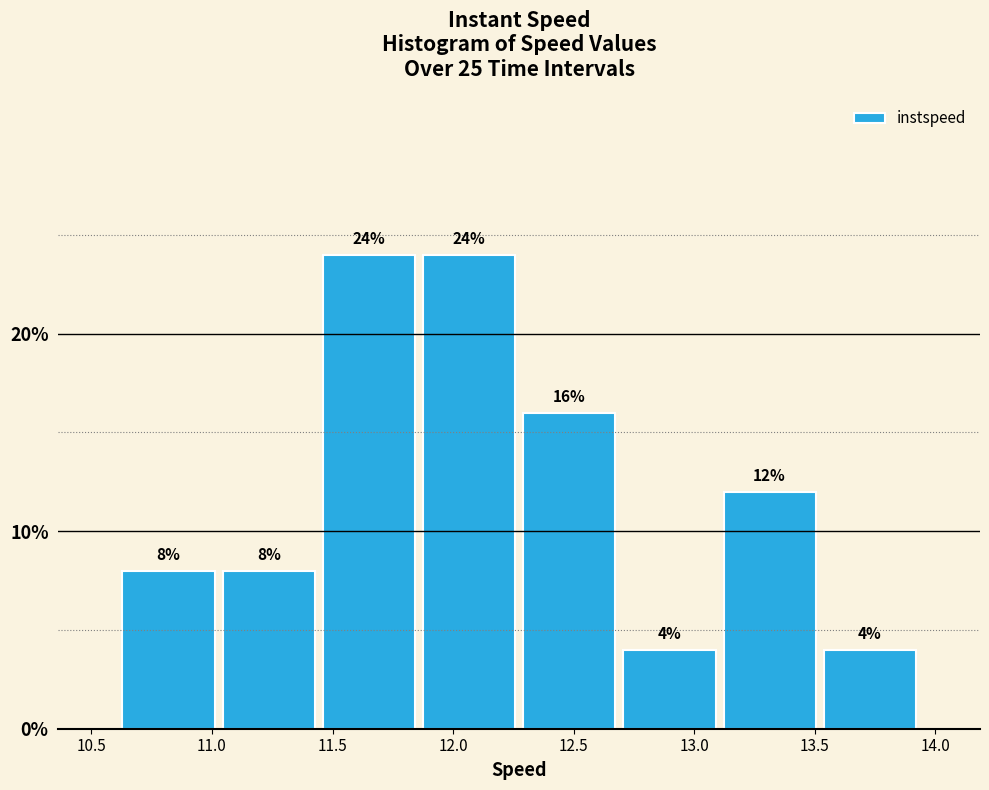

What is the height of the bar covering 13.50 to 13.95 on the x-axis? The bar edges are not printed on the chart, so give them approximately, as read against the axis.

4